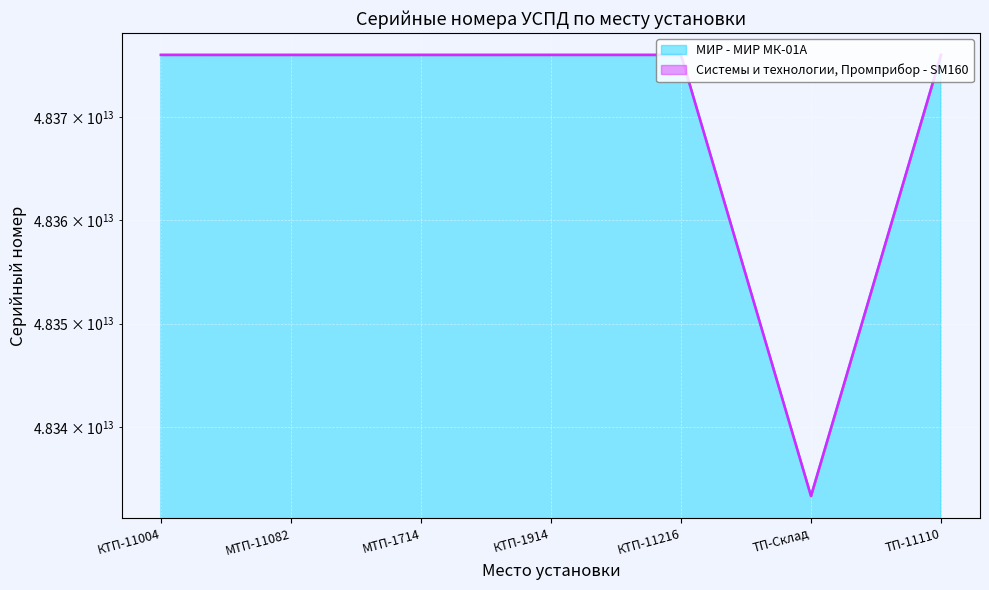

How many data points are above 48376021126386?

3